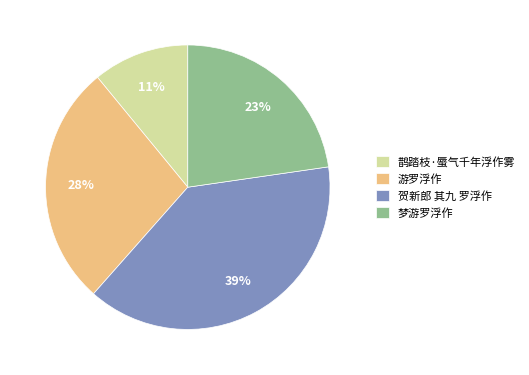

Approximately how many times larger is the value at 鹊踏枝·蜃气千年浮作雾 compared to 游罗浮作?

0.4